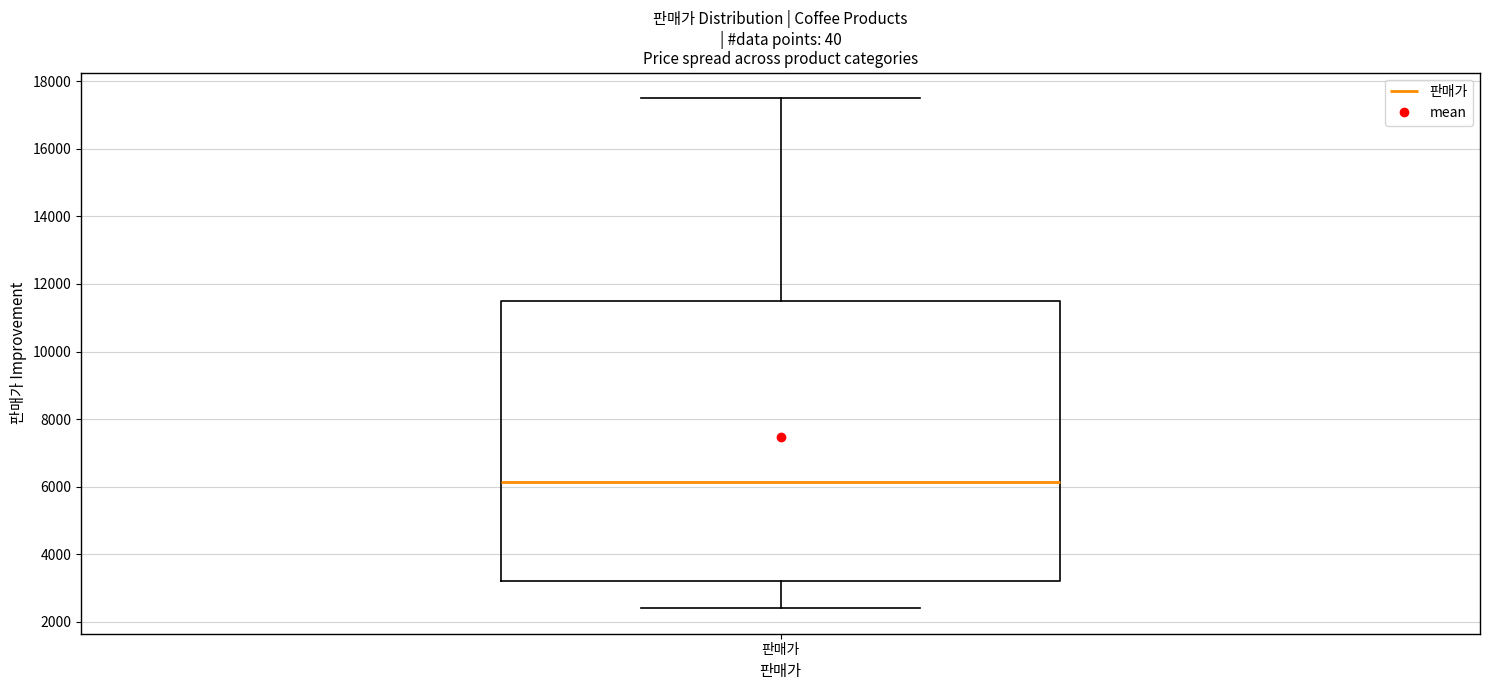

Where does the upper whisker of the box for 판매가 end on the y-axis? The values are not printed on the chart, so give them approximately, as read against the axis.

17600